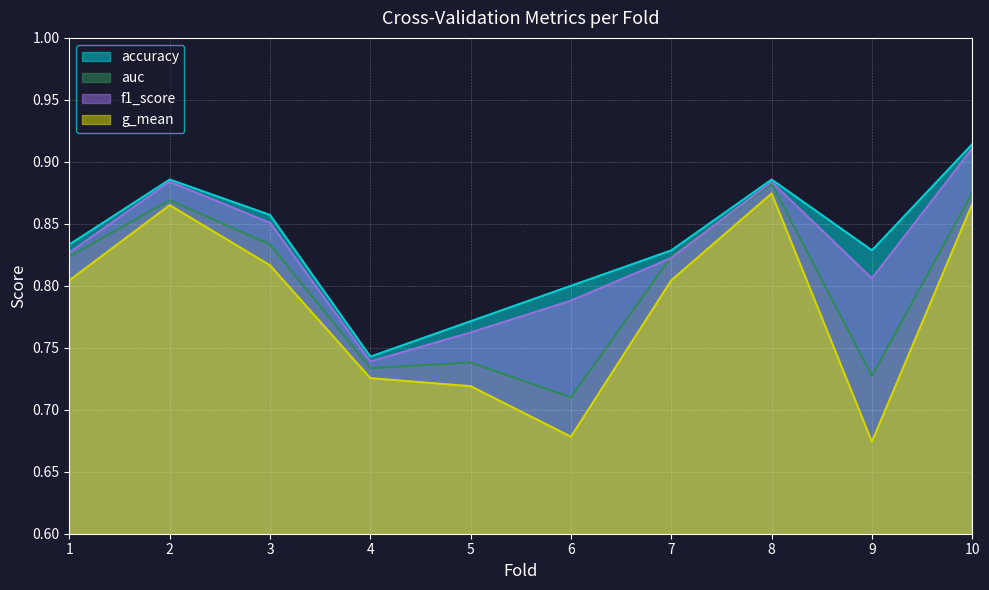

True or false: auc has a value of 1.0 at 4.

False